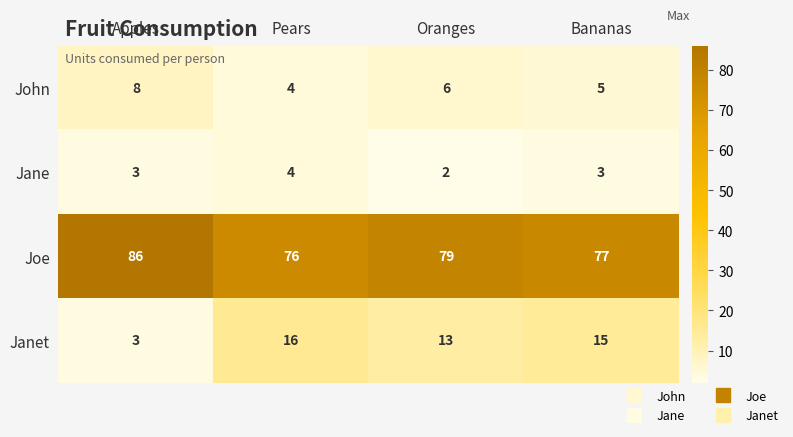

Reading right to left, list all the values displayed in this chart.

John: 5	6	4	8
Jane: 3	2	4	3
Joe: 77	79	76	86
Janet: 15	13	16	3